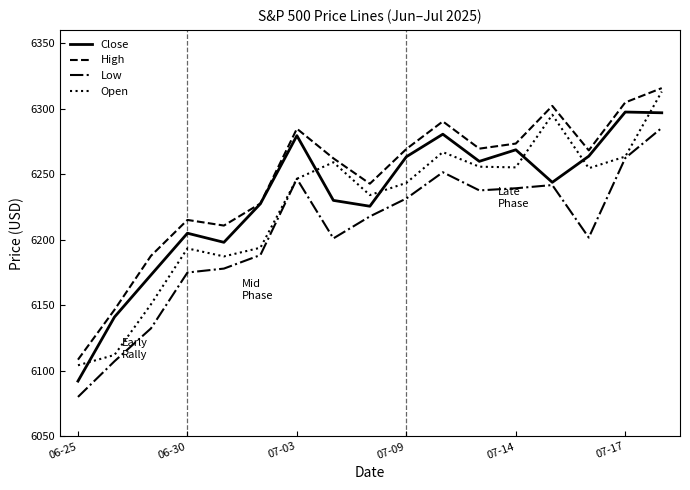

Which series has the widest spread of values?

Open